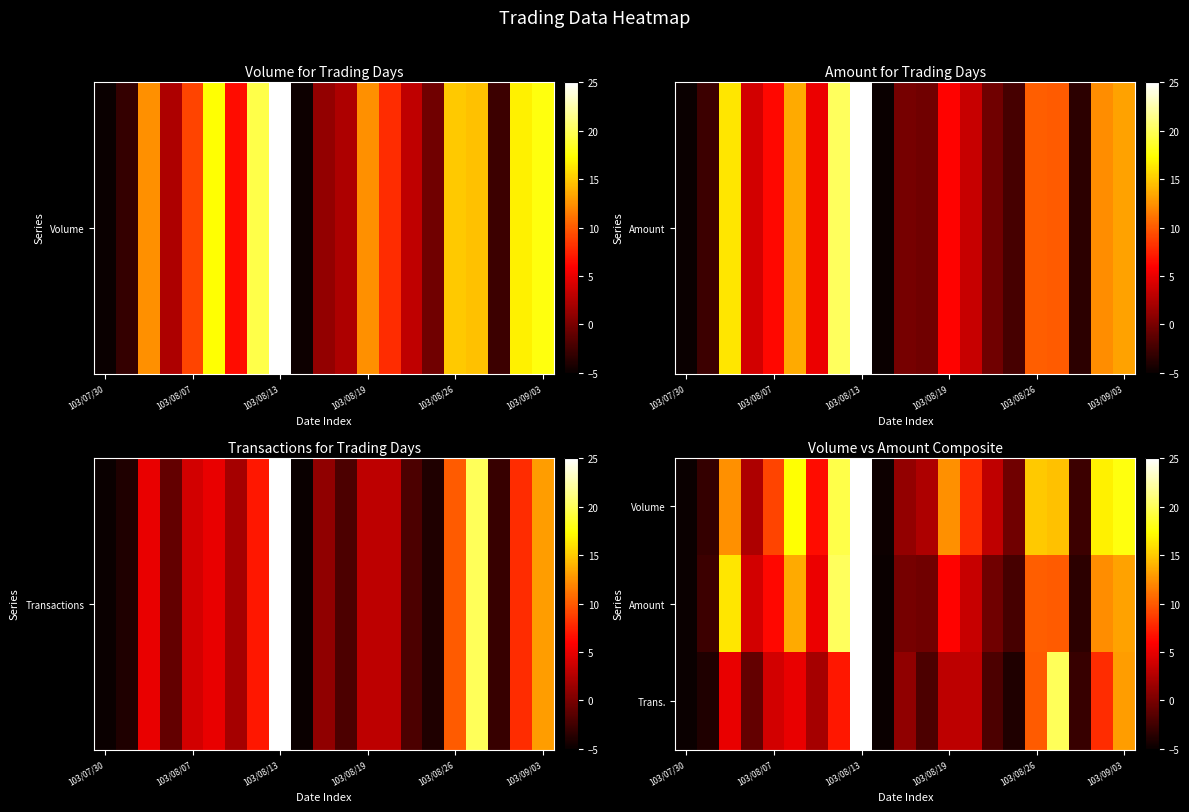

How many data points does each series have?

21